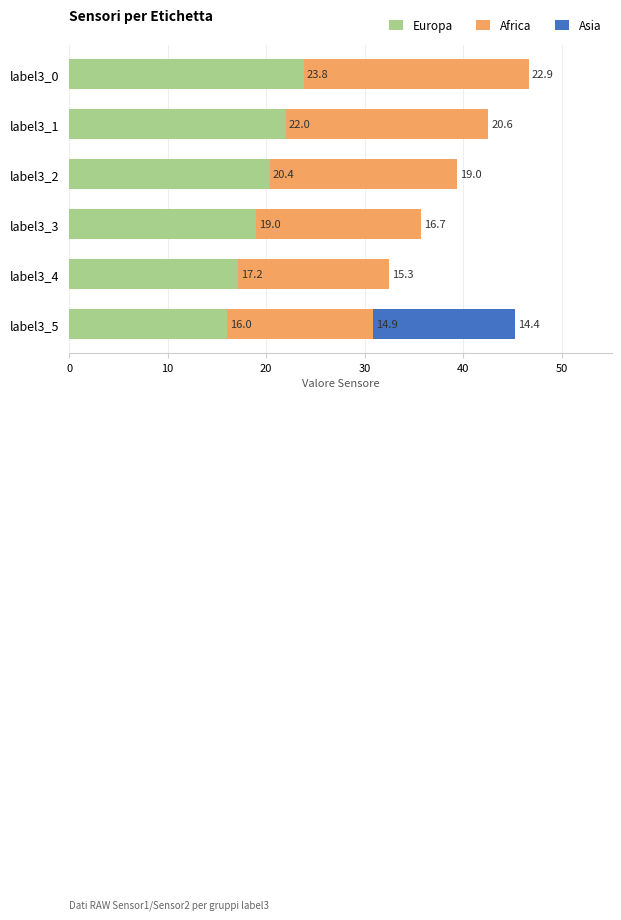

What is the total value across all series at label3_3?

35.7